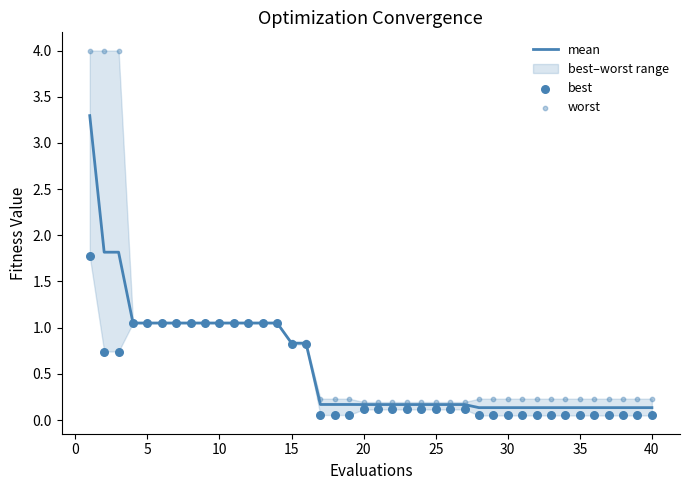

Which series has the largest total across all categories?

worst